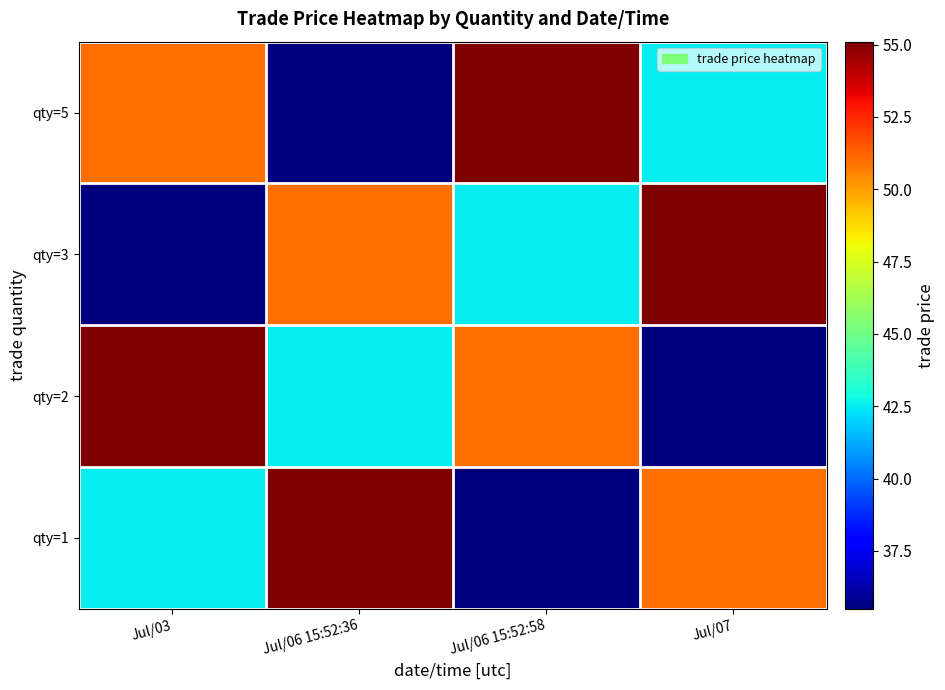

Reading left to right, what are all the values shown in this chart?

qty=1: Jul/03=42.5	Jul/06 15:52:36=55.1	Jul/06 15:52:58=35.5	Jul/07=51.0
qty=2: Jul/03=55.1	Jul/06 15:52:36=42.5	Jul/06 15:52:58=51.0	Jul/07=35.5
qty=3: Jul/03=35.5	Jul/06 15:52:36=51.0	Jul/06 15:52:58=42.5	Jul/07=55.1
qty=5: Jul/03=51.0	Jul/06 15:52:36=35.5	Jul/06 15:52:58=55.1	Jul/07=42.5